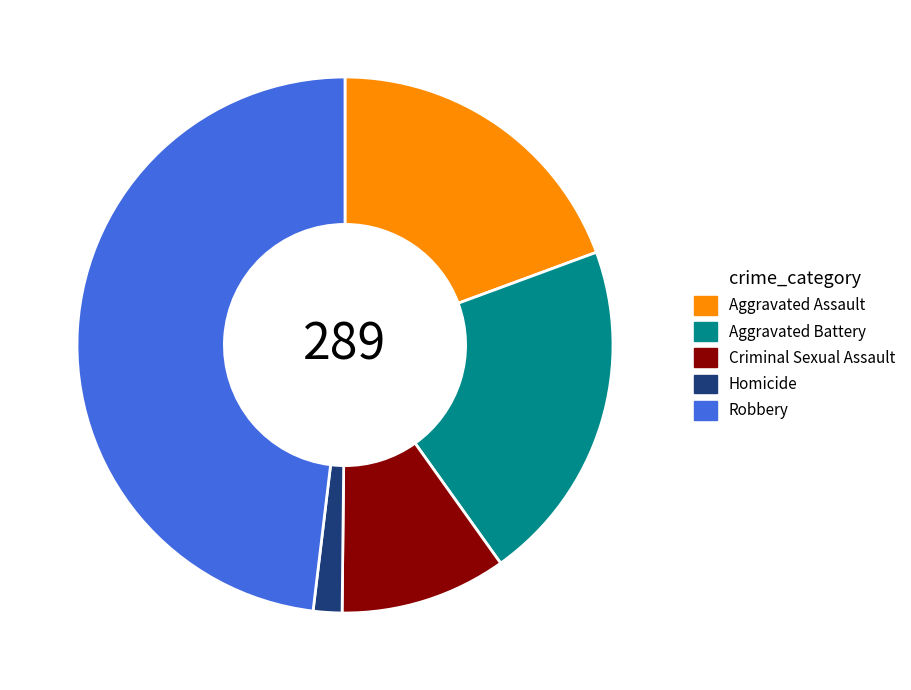

Which has a higher value, Aggravated Battery or Criminal Sexual Assault?

Aggravated Battery